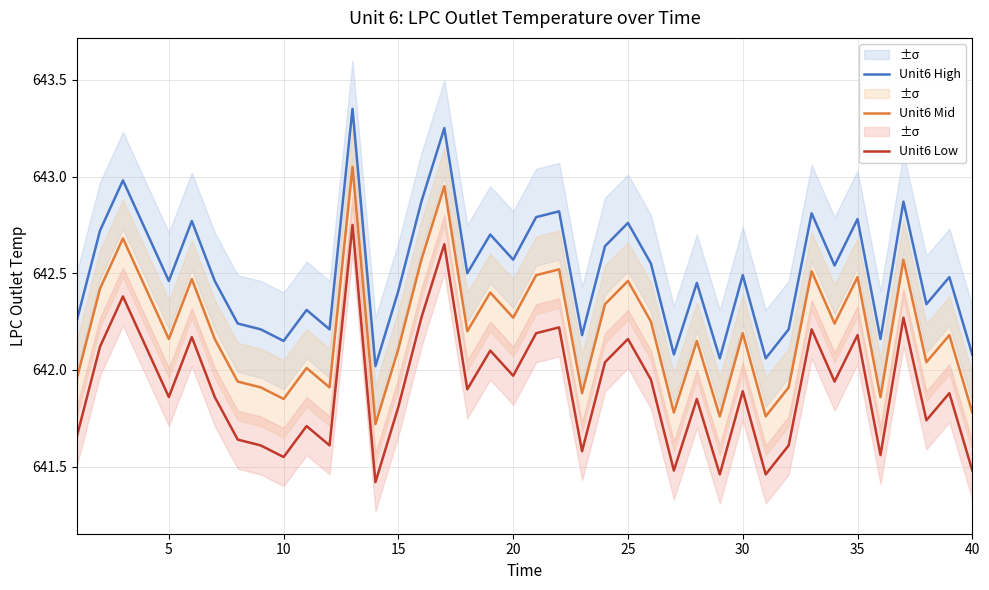

Is the value of Unit6 Mid at 40 greater than the value of Unit6 Low at 10?

Yes